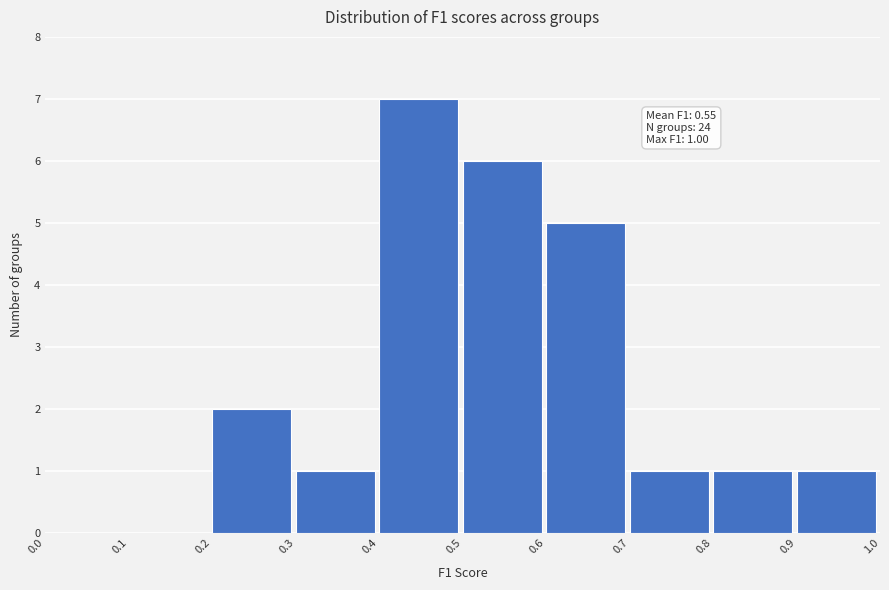

Over which range of the x-axis is the bar tallest?

0.4 to 0.5